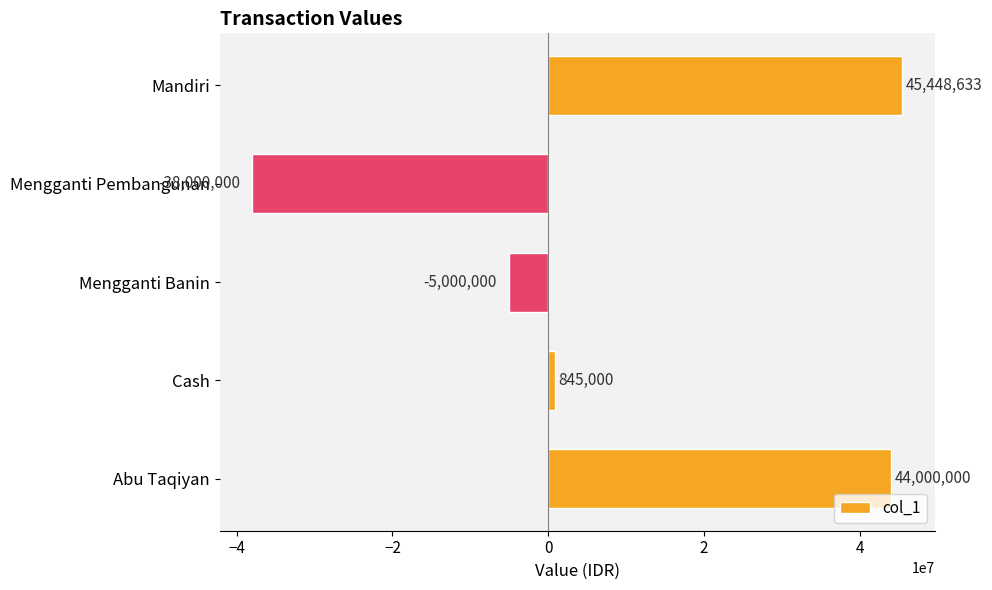

What is the change in value from Mengganti Pembangunan to Cash?

+38845000